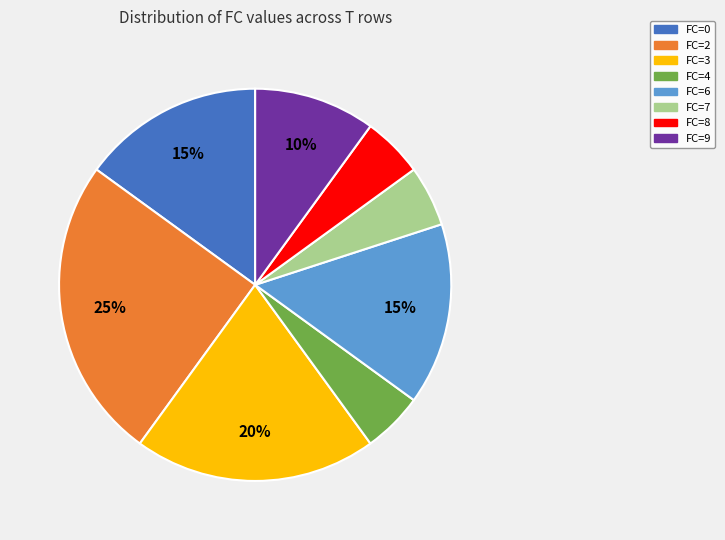

Combined, do FC=6 and FC=4 account for over 50%?

No